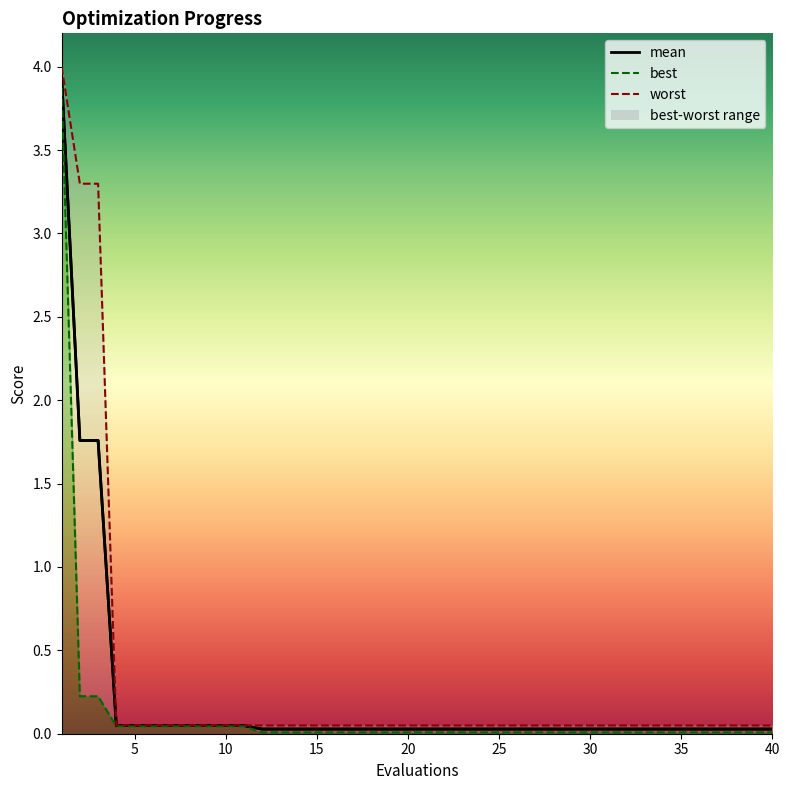

What is the total value across all series at 15?

0.1